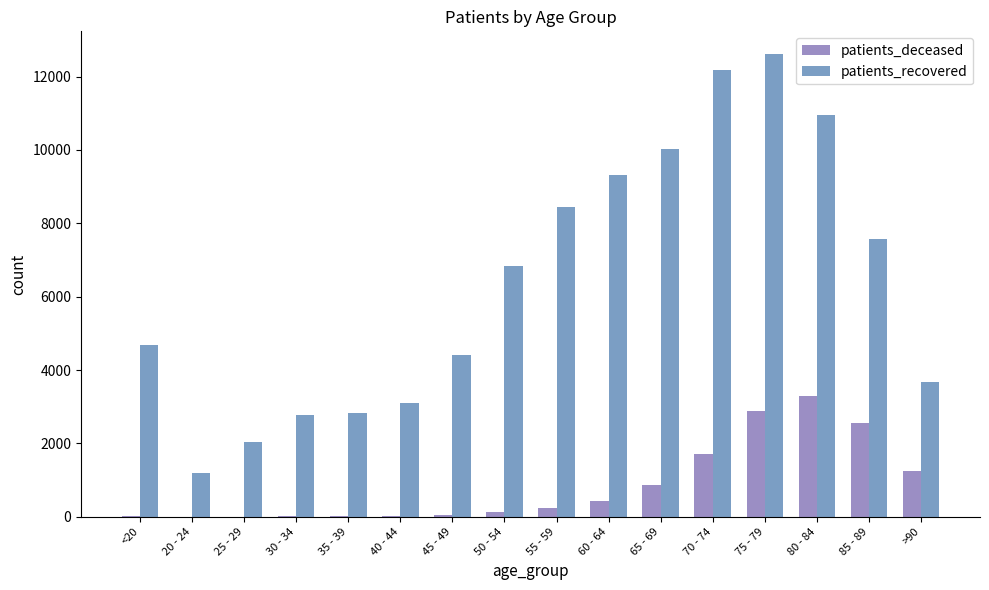

List the labels in order of patients_recovered value, smallest first.

20 - 24, 25 - 29, 30 - 34, 35 - 39, 40 - 44, >90, 45 - 49, <20, 50 - 54, 85 - 89, 55 - 59, 60 - 64, 65 - 69, 80 - 84, 70 - 74, 75 - 79